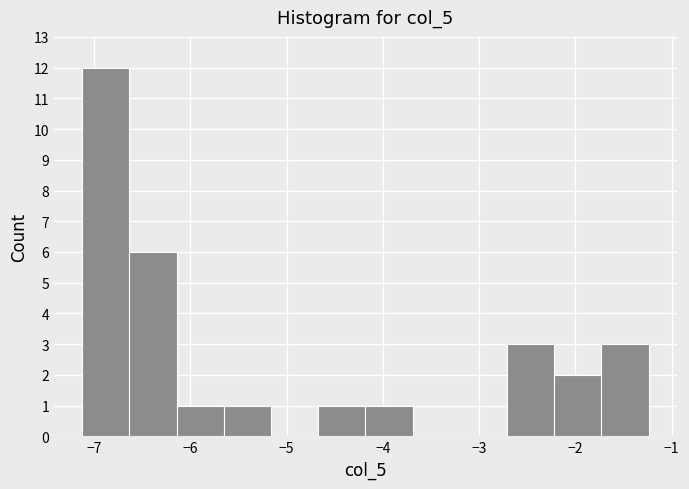

Reading left to right, list every bar in this chart as the range it spans on the x-axis followed by its height. Neither the bar edges nor the heights are printed on the chart, so give them approximately, as read against the axes.

-7.1 to -6.6: 12
-6.6 to -6.1: 6
-6.1 to -5.7: 1
-5.7 to -5.2: 1
-5.2 to -4.7: 0
-4.7 to -4.2: 1
-4.2 to -3.7: 1
-3.7 to -3.2: 0
-3.2 to -2.7: 0
-2.7 to -2.2: 3
-2.2 to -1.7: 2
-1.7 to -1.2: 3